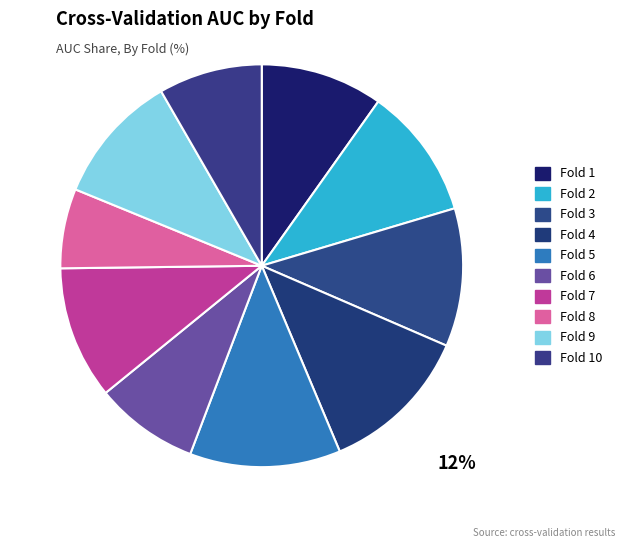

How many slices are in this pie chart?

10